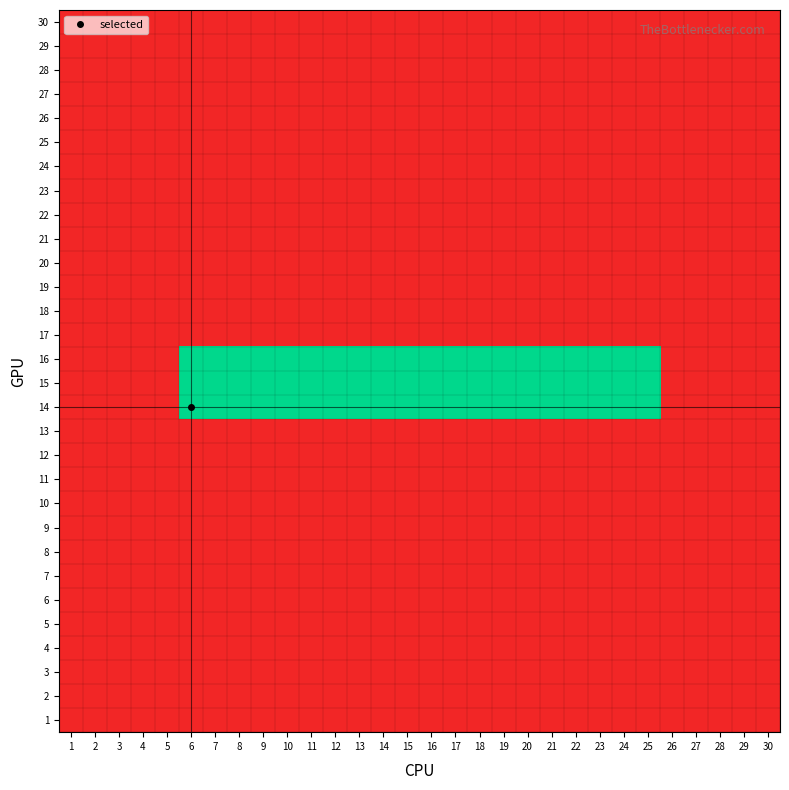

Reading left to right, transcribe all the data shown in this chart.

30: 1=0	2=0	3=0	4=0	5=0	6=0	7=0	8=0	9=0	10=0	11=0	12=0	13=0	14=0	15=0	16=0	17=0	18=0	19=0	20=0	21=0	22=0	23=0	24=0	25=0	26=0	27=0	28=0	29=0	30=0
29: 1=0	2=0	3=0	4=0	5=0	6=0	7=0	8=0	9=0	10=0	11=0	12=0	13=0	14=0	15=0	16=0	17=0	18=0	19=0	20=0	21=0	22=0	23=0	24=0	25=0	26=0	27=0	28=0	29=0	30=0
28: 1=0	2=0	3=0	4=0	5=0	6=0	7=0	8=0	9=0	10=0	11=0	12=0	13=0	14=0	15=0	16=0	17=0	18=0	19=0	20=0	21=0	22=0	23=0	24=0	25=0	26=0	27=0	28=0	29=0	30=0
27: 1=0	2=0	3=0	4=0	5=0	6=0	7=0	8=0	9=0	10=0	11=0	12=0	13=0	14=0	15=0	16=0	17=0	18=0	19=0	20=0	21=0	22=0	23=0	24=0	25=0	26=0	27=0	28=0	29=0	30=0
26: 1=0	2=0	3=0	4=0	5=0	6=0	7=0	8=0	9=0	10=0	11=0	12=0	13=0	14=0	15=0	16=0	17=0	18=0	19=0	20=0	21=0	22=0	23=0	24=0	25=0	26=0	27=0	28=0	29=0	30=0
25: 1=0	2=0	3=0	4=0	5=0	6=0	7=0	8=0	9=0	10=0	11=0	12=0	13=0	14=0	15=0	16=0	17=0	18=0	19=0	20=0	21=0	22=0	23=0	24=0	25=0	26=0	27=0	28=0	29=0	30=0
24: 1=0	2=0	3=0	4=0	5=0	6=0	7=0	8=0	9=0	10=0	11=0	12=0	13=0	14=0	15=0	16=0	17=0	18=0	19=0	20=0	21=0	22=0	23=0	24=0	25=0	26=0	27=0	28=0	29=0	30=0
23: 1=0	2=0	3=0	4=0	5=0	6=0	7=0	8=0	9=0	10=0	11=0	12=0	13=0	14=0	15=0	16=0	17=0	18=0	19=0	20=0	21=0	22=0	23=0	24=0	25=0	26=0	27=0	28=0	29=0	30=0
22: 1=0	2=0	3=0	4=0	5=0	6=0	7=0	8=0	9=0	10=0	11=0	12=0	13=0	14=0	15=0	16=0	17=0	18=0	19=0	20=0	21=0	22=0	23=0	24=0	25=0	26=0	27=0	28=0	29=0	30=0
21: 1=0	2=0	3=0	4=0	5=0	6=0	7=0	8=0	9=0	10=0	11=0	12=0	13=0	14=0	15=0	16=0	17=0	18=0	19=0	20=0	21=0	22=0	23=0	24=0	25=0	26=0	27=0	28=0	29=0	30=0
20: 1=0	2=0	3=0	4=0	5=0	6=0	7=0	8=0	9=0	10=0	11=0	12=0	13=0	14=0	15=0	16=0	17=0	18=0	19=0	20=0	21=0	22=0	23=0	24=0	25=0	26=0	27=0	28=0	29=0	30=0
19: 1=0	2=0	3=0	4=0	5=0	6=0	7=0	8=0	9=0	10=0	11=0	12=0	13=0	14=0	15=0	16=0	17=0	18=0	19=0	20=0	21=0	22=0	23=0	24=0	25=0	26=0	27=0	28=0	29=0	30=0
18: 1=0	2=0	3=0	4=0	5=0	6=0	7=0	8=0	9=0	10=0	11=0	12=0	13=0	14=0	15=0	16=0	17=0	18=0	19=0	20=0	21=0	22=0	23=0	24=0	25=0	26=0	27=0	28=0	29=0	30=0
17: 1=0	2=0	3=0	4=0	5=0	6=0	7=0	8=0	9=0	10=0	11=0	12=0	13=0	14=0	15=0	16=0	17=0	18=0	19=0	20=0	21=0	22=0	23=0	24=0	25=0	26=0	27=0	28=0	29=0	30=0
16: 1=0	2=0	3=0	4=0	5=0	6=1	7=1	8=1	9=1	10=1	11=1	12=1	13=1	14=1	15=1	16=1	17=1	18=1	19=1	20=1	21=1	22=1	23=1	24=1	25=1	26=0	27=0	28=0	29=0	30=0
15: 1=0	2=0	3=0	4=0	5=0	6=1	7=1	8=1	9=1	10=1	11=1	12=1	13=1	14=1	15=1	16=1	17=1	18=1	19=1	20=1	21=1	22=1	23=1	24=1	25=1	26=0	27=0	28=0	29=0	30=0
14: 1=0	2=0	3=0	4=0	5=0	6=1	7=1	8=1	9=1	10=1	11=1	12=1	13=1	14=1	15=1	16=1	17=1	18=1	19=1	20=1	21=1	22=1	23=1	24=1	25=1	26=0	27=0	28=0	29=0	30=0
13: 1=0	2=0	3=0	4=0	5=0	6=0	7=0	8=0	9=0	10=0	11=0	12=0	13=0	14=0	15=0	16=0	17=0	18=0	19=0	20=0	21=0	22=0	23=0	24=0	25=0	26=0	27=0	28=0	29=0	30=0
12: 1=0	2=0	3=0	4=0	5=0	6=0	7=0	8=0	9=0	10=0	11=0	12=0	13=0	14=0	15=0	16=0	17=0	18=0	19=0	20=0	21=0	22=0	23=0	24=0	25=0	26=0	27=0	28=0	29=0	30=0
11: 1=0	2=0	3=0	4=0	5=0	6=0	7=0	8=0	9=0	10=0	11=0	12=0	13=0	14=0	15=0	16=0	17=0	18=0	19=0	20=0	21=0	22=0	23=0	24=0	25=0	26=0	27=0	28=0	29=0	30=0
10: 1=0	2=0	3=0	4=0	5=0	6=0	7=0	8=0	9=0	10=0	11=0	12=0	13=0	14=0	15=0	16=0	17=0	18=0	19=0	20=0	21=0	22=0	23=0	24=0	25=0	26=0	27=0	28=0	29=0	30=0
9: 1=0	2=0	3=0	4=0	5=0	6=0	7=0	8=0	9=0	10=0	11=0	12=0	13=0	14=0	15=0	16=0	17=0	18=0	19=0	20=0	21=0	22=0	23=0	24=0	25=0	26=0	27=0	28=0	29=0	30=0
8: 1=0	2=0	3=0	4=0	5=0	6=0	7=0	8=0	9=0	10=0	11=0	12=0	13=0	14=0	15=0	16=0	17=0	18=0	19=0	20=0	21=0	22=0	23=0	24=0	25=0	26=0	27=0	28=0	29=0	30=0
7: 1=0	2=0	3=0	4=0	5=0	6=0	7=0	8=0	9=0	10=0	11=0	12=0	13=0	14=0	15=0	16=0	17=0	18=0	19=0	20=0	21=0	22=0	23=0	24=0	25=0	26=0	27=0	28=0	29=0	30=0
6: 1=0	2=0	3=0	4=0	5=0	6=0	7=0	8=0	9=0	10=0	11=0	12=0	13=0	14=0	15=0	16=0	17=0	18=0	19=0	20=0	21=0	22=0	23=0	24=0	25=0	26=0	27=0	28=0	29=0	30=0
5: 1=0	2=0	3=0	4=0	5=0	6=0	7=0	8=0	9=0	10=0	11=0	12=0	13=0	14=0	15=0	16=0	17=0	18=0	19=0	20=0	21=0	22=0	23=0	24=0	25=0	26=0	27=0	28=0	29=0	30=0
4: 1=0	2=0	3=0	4=0	5=0	6=0	7=0	8=0	9=0	10=0	11=0	12=0	13=0	14=0	15=0	16=0	17=0	18=0	19=0	20=0	21=0	22=0	23=0	24=0	25=0	26=0	27=0	28=0	29=0	30=0
3: 1=0	2=0	3=0	4=0	5=0	6=0	7=0	8=0	9=0	10=0	11=0	12=0	13=0	14=0	15=0	16=0	17=0	18=0	19=0	20=0	21=0	22=0	23=0	24=0	25=0	26=0	27=0	28=0	29=0	30=0
2: 1=0	2=0	3=0	4=0	5=0	6=0	7=0	8=0	9=0	10=0	11=0	12=0	13=0	14=0	15=0	16=0	17=0	18=0	19=0	20=0	21=0	22=0	23=0	24=0	25=0	26=0	27=0	28=0	29=0	30=0
1: 1=0	2=0	3=0	4=0	5=0	6=0	7=0	8=0	9=0	10=0	11=0	12=0	13=0	14=0	15=0	16=0	17=0	18=0	19=0	20=0	21=0	22=0	23=0	24=0	25=0	26=0	27=0	28=0	29=0	30=0